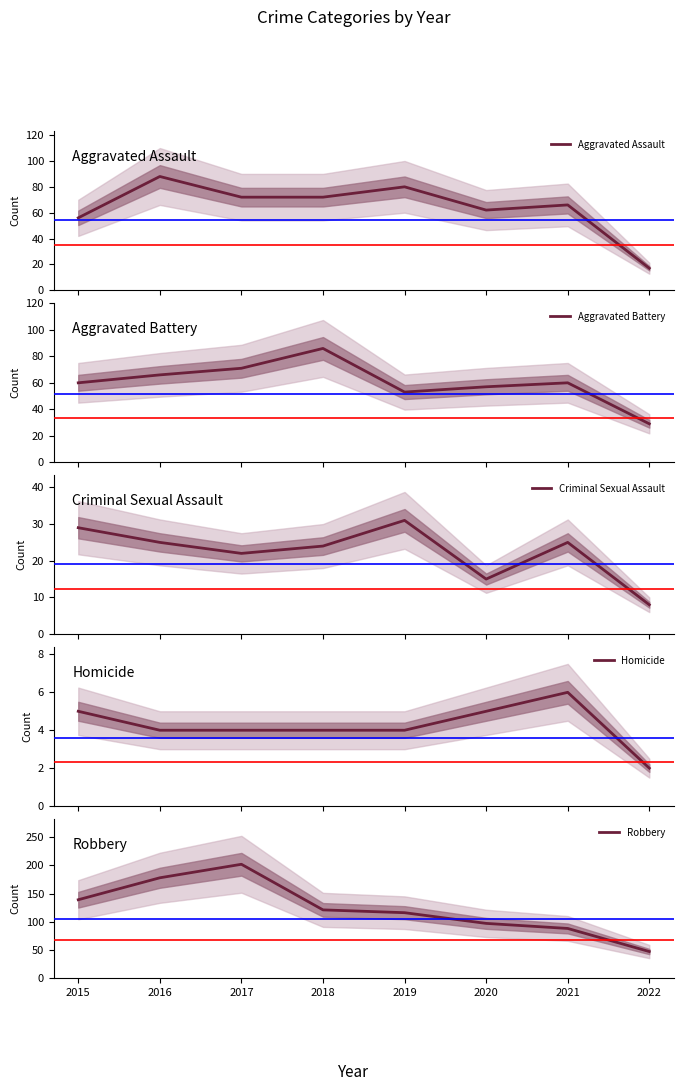

Which label corresponds to the smallest value in the chart?

2022